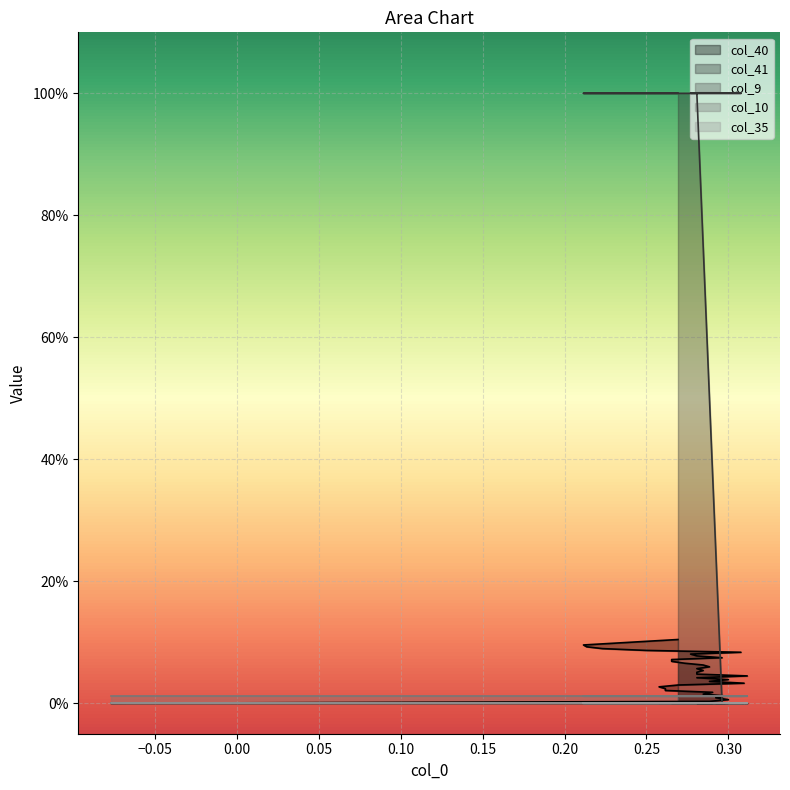

Reading right to left, transcribe all the data shown in this chart.

col_40: 0.1	0.1	0.1	0.1	0.1	0.1	0.1	0.1	0.1	0.1	0.1	0.1	0.1	0.1	0.1	0.1	0.1	0.1	0.1	0.0	0.0	0.0	0.0	0.0	0.0	0.0	0.0	0.0	0.0	0.0	0.0	0.0	0.0	0.0	0.0	0.0
col_41: 1.0	1.0	1.0	1.0	1.0	1.0	1.0	1.0	1.0	1.0	0.0	0.0	0.0	0.0	0.0	0.0	0.0	0.0	0.0	0.0	0.0	0.0	0.0	0.0	0.0	0.0	0.0	0.0	0.0	0.0	0.0	0.0	0.0	0.0	0.0	0.0
col_9: 0.0	0.0	0.0	0.0	0.0	0.0	0.0	0.0	0.0	0.0	0.0	0.0	0.0	0.0	0.0	0.0	0.0	0.0	0.0	0.0	0.0	0.0	0.0	0.0	0.0	0.0	0.0	0.0	0.0	0.0	0.0	0.0	0.0	0.0	0.0	0.0
col_10: 0.0	0.0	0.0	0.0	0.0	0.0	0.0	0.0	0.0	0.0	0.0	0.0	0.0	0.0	0.0	0.0	0.0	0.0	0.0	0.0	0.0	0.0	0.0	0.0	0.0	0.0	0.0	0.0	0.0	0.0	0.0	0.0	0.0	0.0	0.0	0.0
col_35: 0.0	0.0	0.0	0.0	0.0	0.0	0.0	0.0	0.0	0.0	0.0	0.0	0.0	0.0	0.0	0.0	0.0	0.0	0.0	0.0	0.0	0.0	0.0	0.0	0.0	0.0	0.0	0.0	0.0	0.0	0.0	0.0	0.0	0.0	0.0	0.0